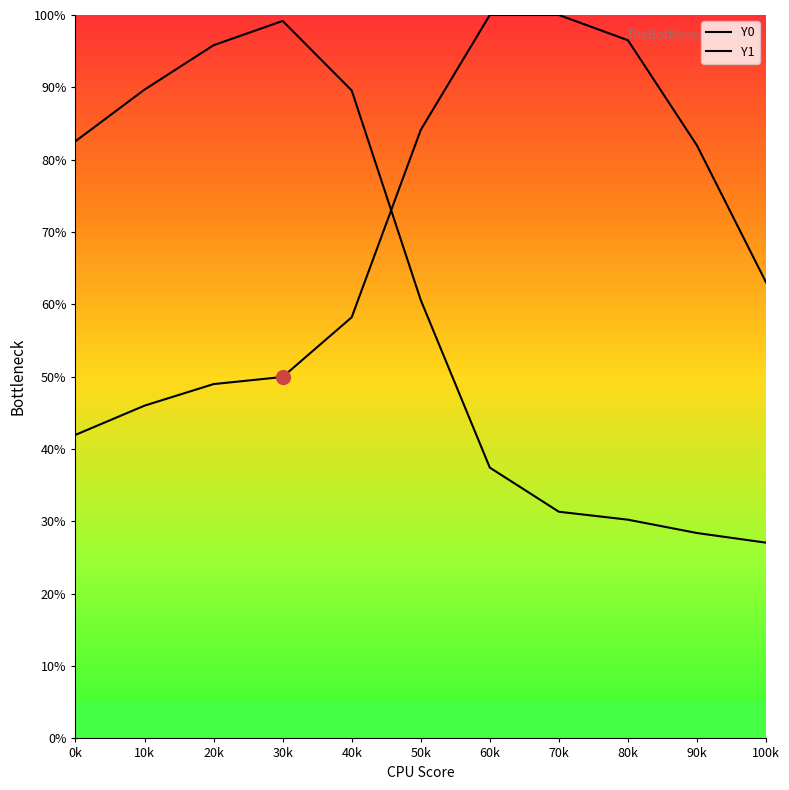

Rank the categories by Y0 value from lowest to highest.

0k, 10k, 20k, 30k, 40k, 100k, 90k, 50k, 80k, 60k, 70k